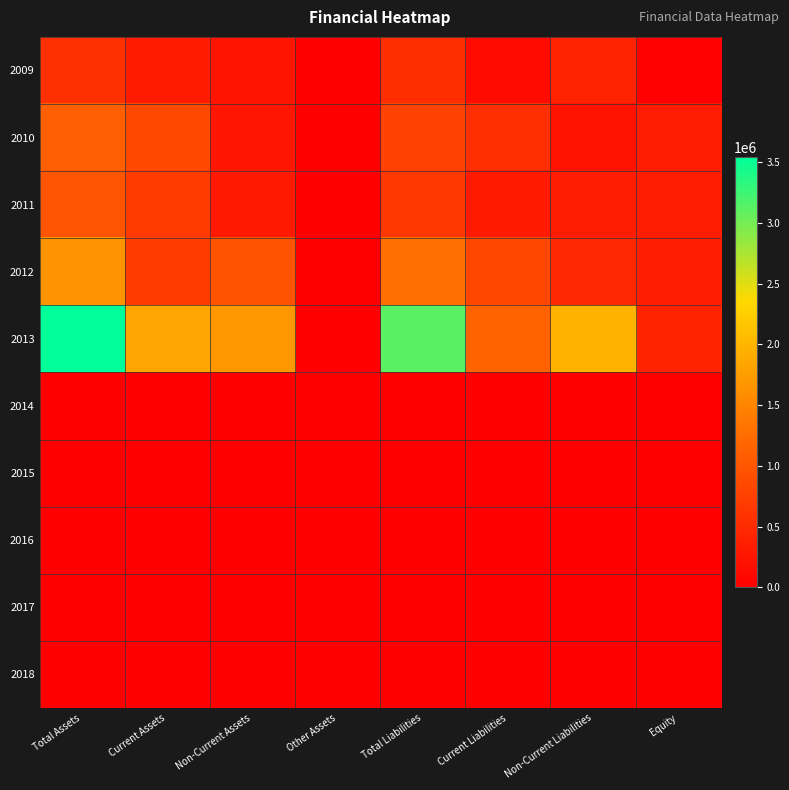

Between Non-Current Liabilities and Equity, which series saw the biggest shift?

2013